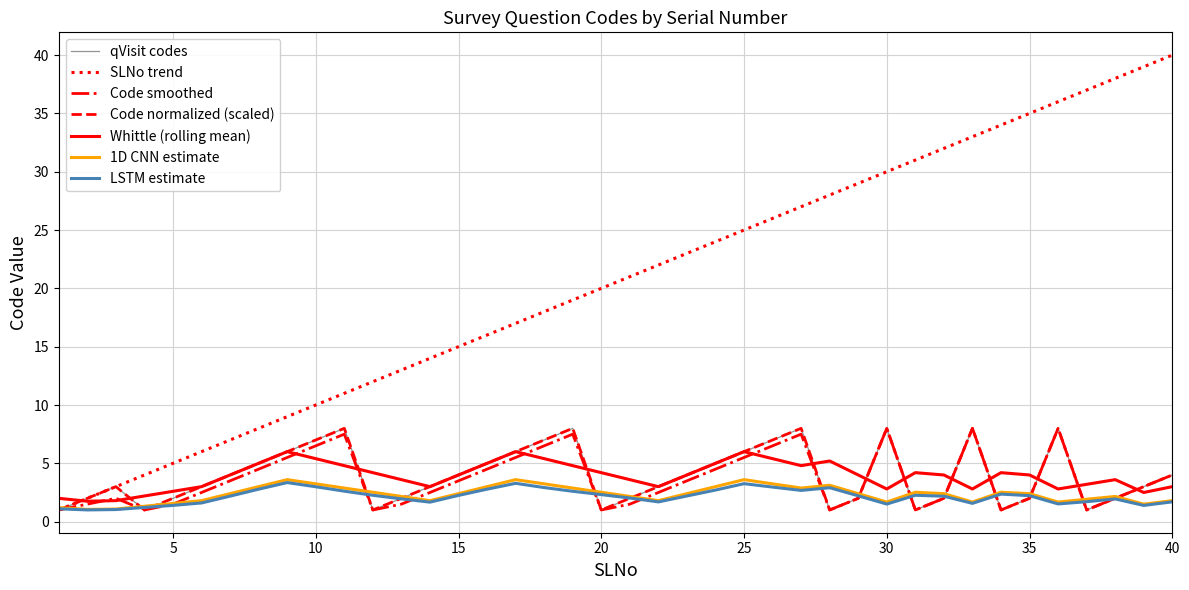

Reading right to left, list all the values displayed in this chart.

qVisit codes: 4.0	3.0	2.0	1.0	8.0	2.0	1.0	8.0	2.0	1.0	8.0	2.0	1.0	8.0	7.0	6.0	5.0	4.0	3.0	2.0	1.0	8.0	7.0	6.0	5.0	4.0	3.0	2.0	1.0	8.0	7.0	6.0	5.0	4.0	3.0	2.0	1.0	3.0	2.0	1.0
SLNo trend: 40.0	39.0	38.0	37.0	36.0	35.0	34.0	33.0	32.0	31.0	30.0	29.0	28.0	27.0	26.0	25.0	24.0	23.0	22.0	21.0	20.0	19.0	18.0	17.0	16.0	15.0	14.0	13.0	12.0	11.0	10.0	9.0	8.0	7.0	6.0	5.0	4.0	3.0	2.0	1.0
Code smoothed: 4.0	3.0	2.0	1.0	8.0	2.0	1.0	8.0	2.0	1.0	8.0	2.0	1.0	7.5	6.5	5.5	4.5	3.5	2.5	1.5	1.0	7.5	6.5	5.5	4.5	3.5	2.5	1.5	1.0	7.5	6.5	5.5	4.5	3.5	2.5	1.5	1.0	2.0	1.5	1.0
Code normalized: 4.0	3.0	2.0	1.0	8.0	2.0	1.0	8.0	2.0	1.0	8.0	2.0	1.0	8.0	7.0	6.0	5.0	4.0	3.0	2.0	1.0	8.0	7.0	6.0	5.0	4.0	3.0	2.0	1.0	8.0	7.0	6.0	5.0	4.0	3.0	2.0	1.0	3.0	2.0	1.0